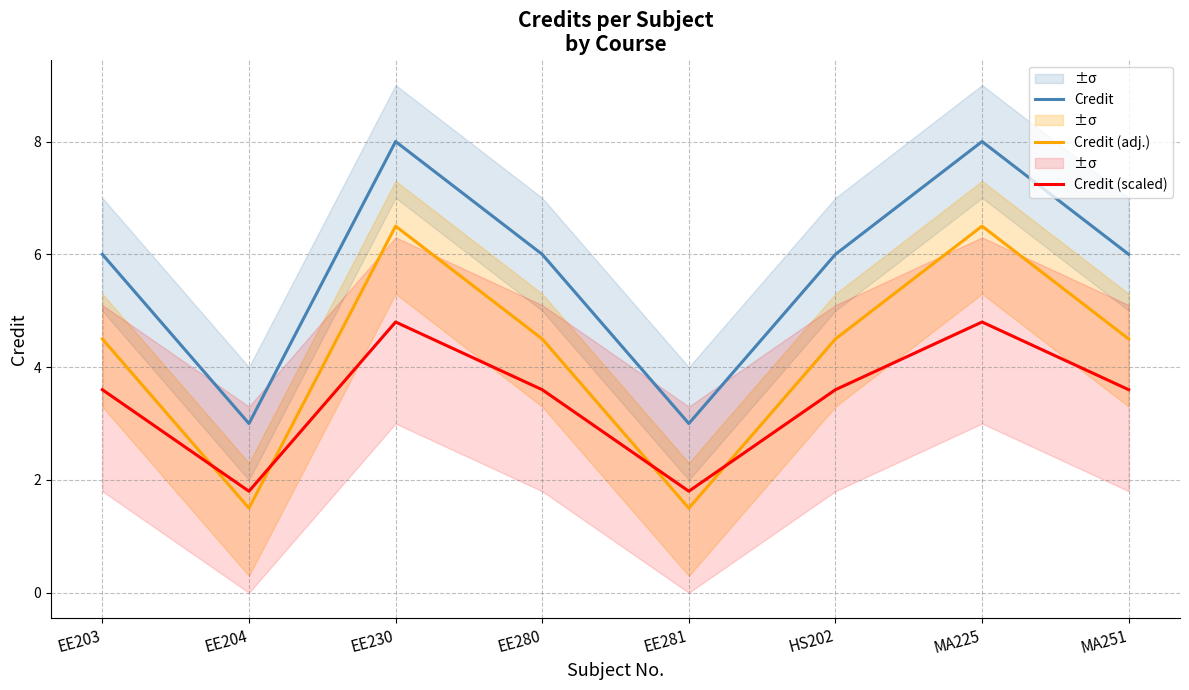

What is the value of the Credit (scaled) point at the 7th from the left?

4.8